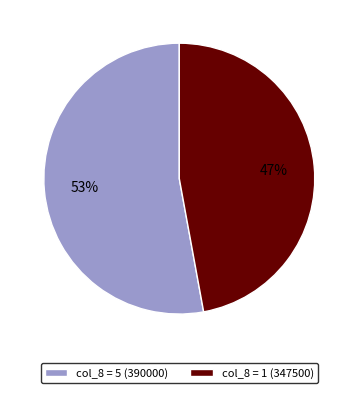

Rank the categories by value from highest to lowest.

col_8 = 5 (390000), col_8 = 1 (347500)